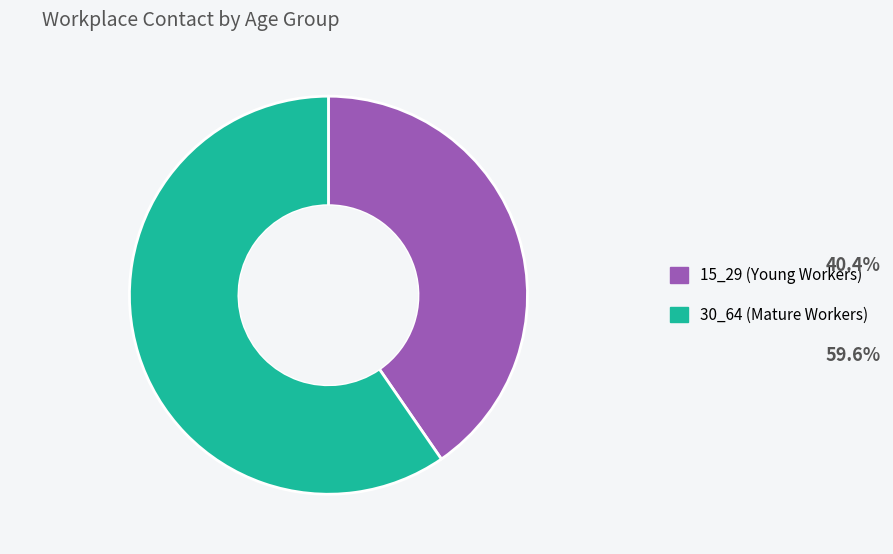

Which slice is the largest?

30_64 (Mature Workers)